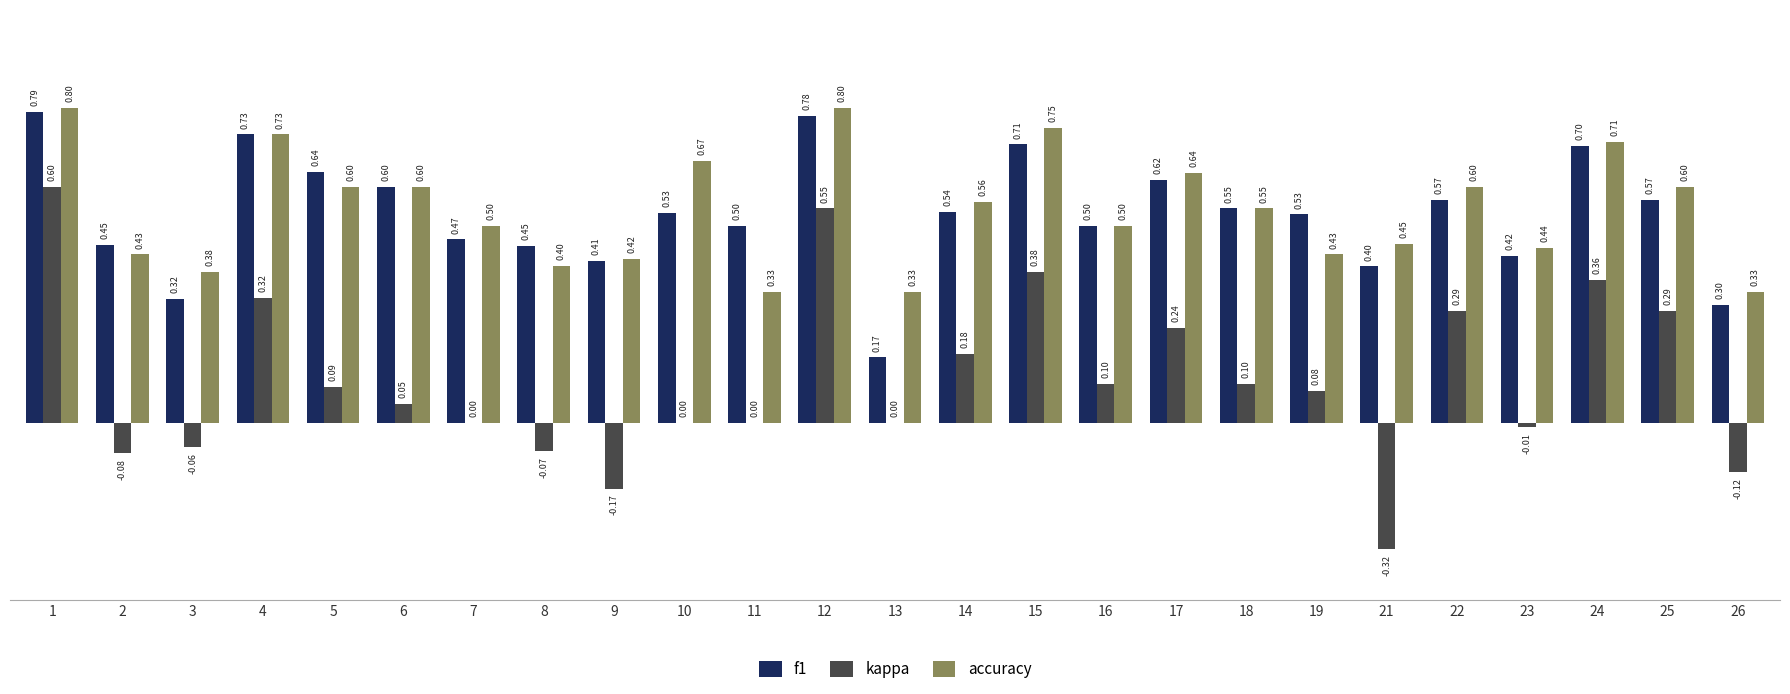

What is the sum of all accuracy values?

13.6